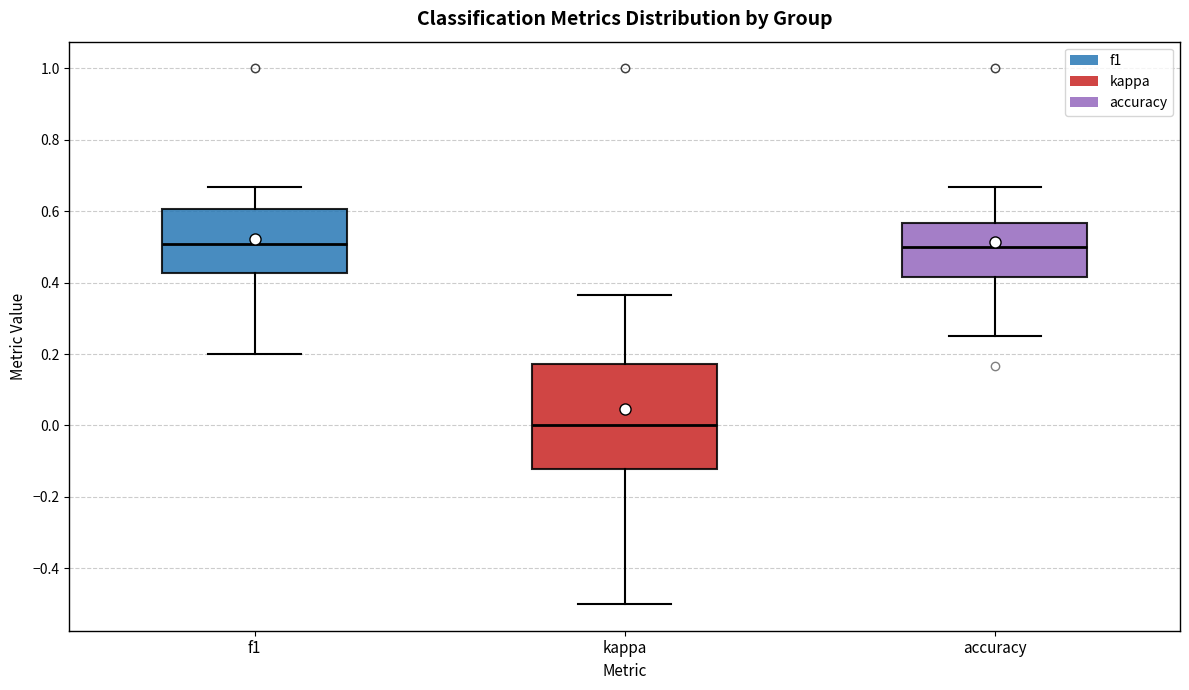

Which box's median line is the lowest?

kappa